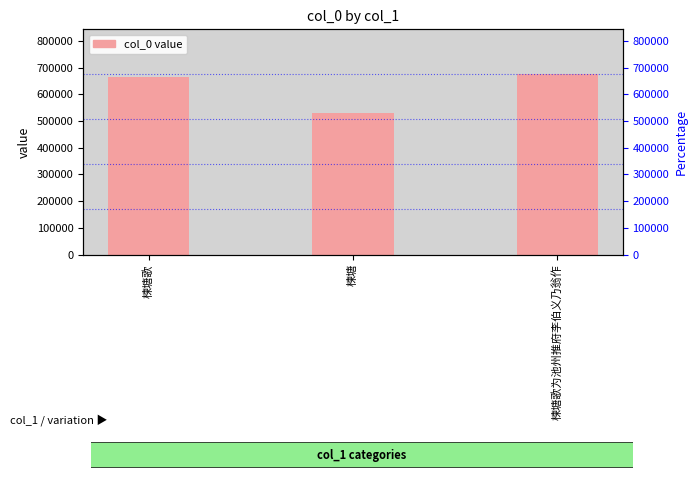

List the labels in order of value, smallest first.

楝塘, 楝塘歌, 楝塘歌为池州推府李伯义乃翁作